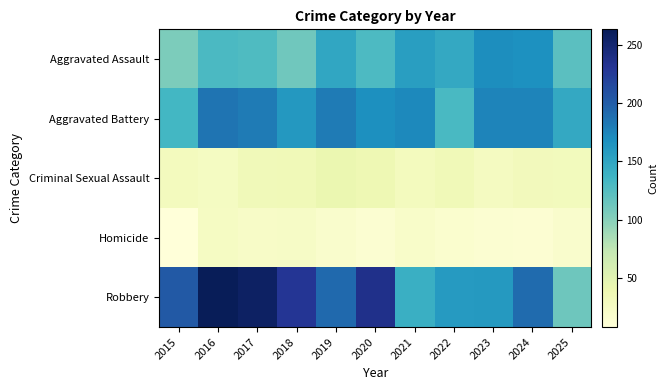

Between 2020 and 2021, which series saw the biggest shift?

Robbery